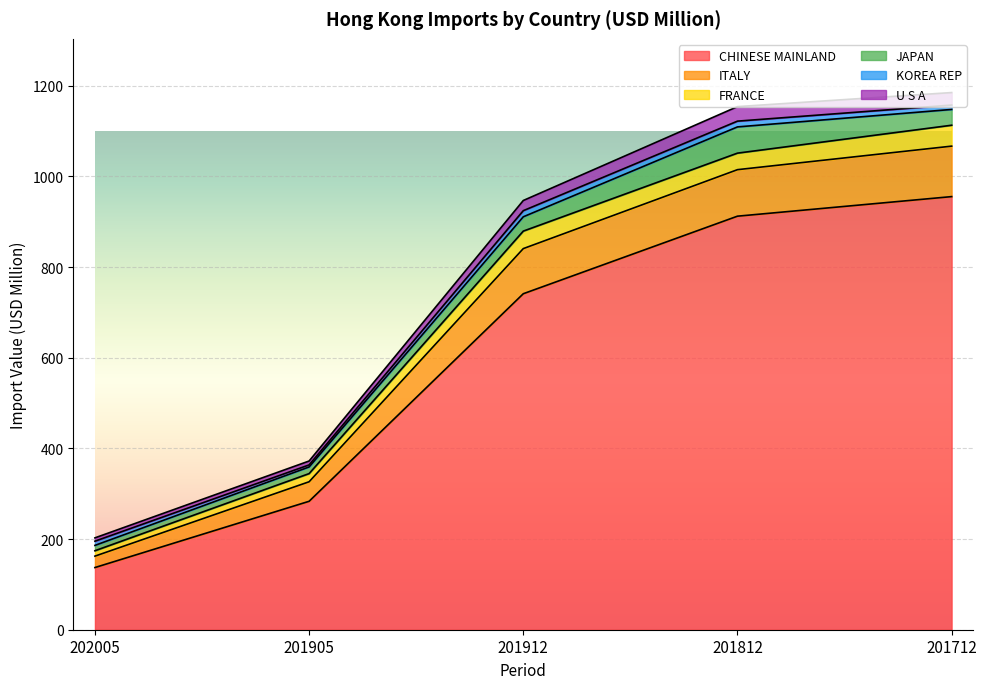

Is it true that CHINESE MAINLAND equals 283.3 at 201905?

True